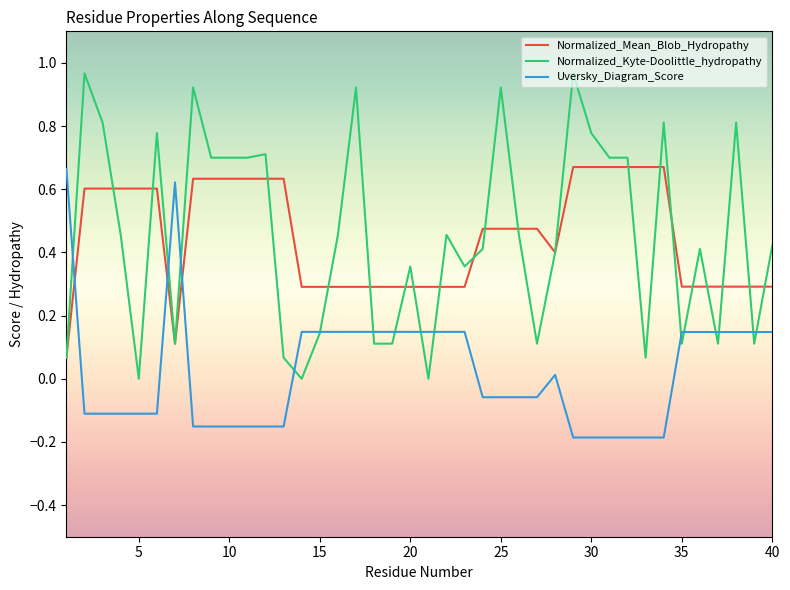

After their last crossing, which series has the higher values: Normalized_Mean_Blob_Hydropathy or Uversky_Diagram_Score?

Normalized_Mean_Blob_Hydropathy